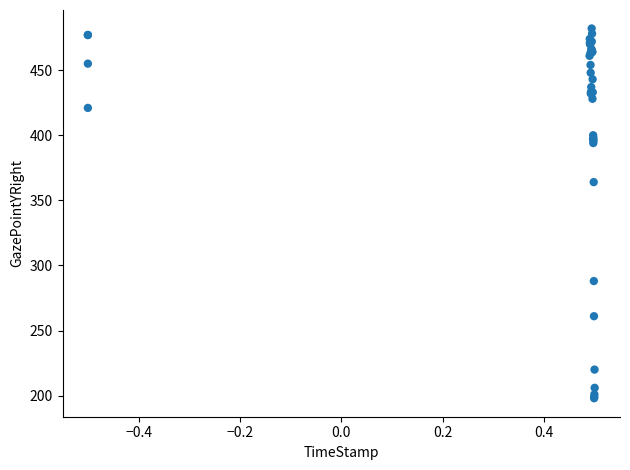

What Y value in the scatter plot is closest to 340?

364